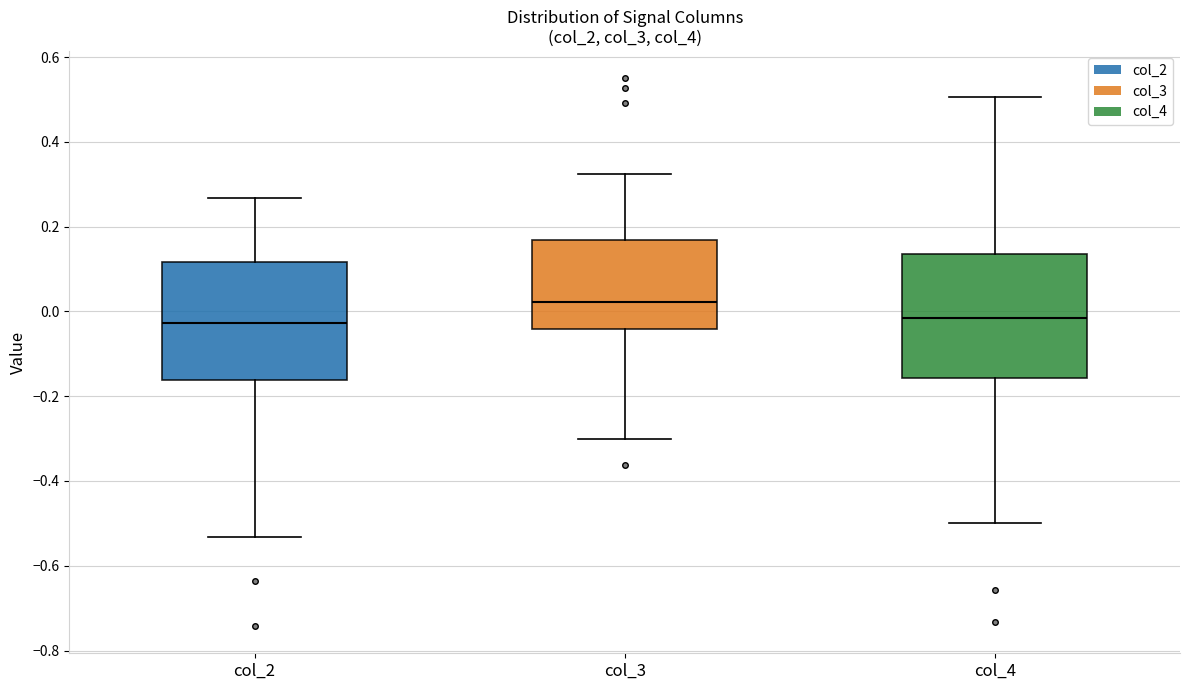

Where does the median line of the box for col_3 sit on the y-axis? The values are not printed on the chart, so give them approximately, as read against the axis.

0.02